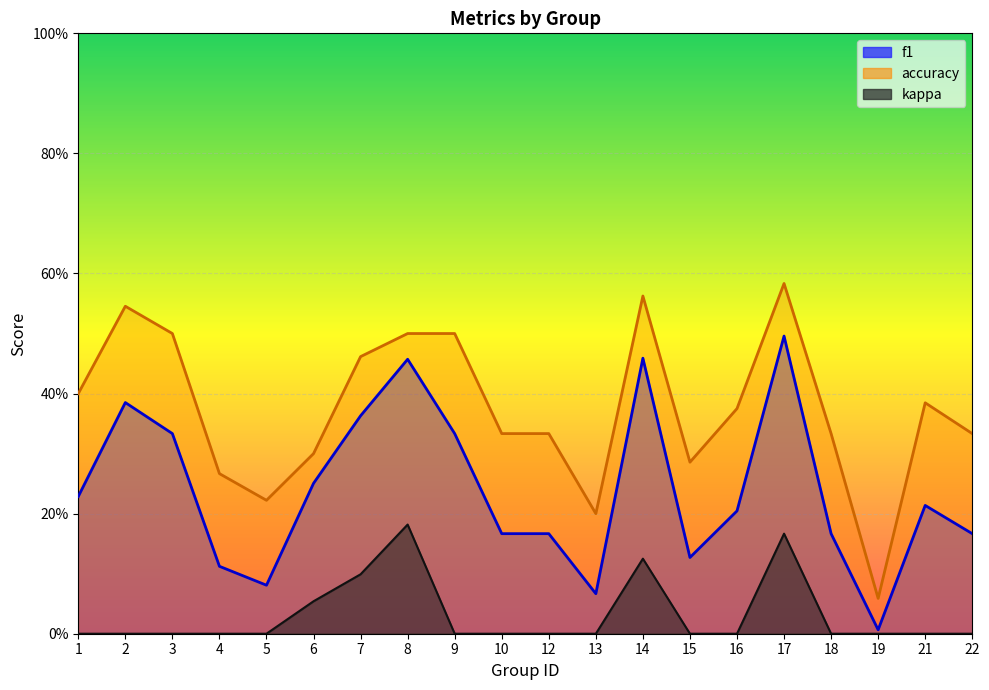

What is the difference between the maximum and minimum values in the accuracy series?

0.5